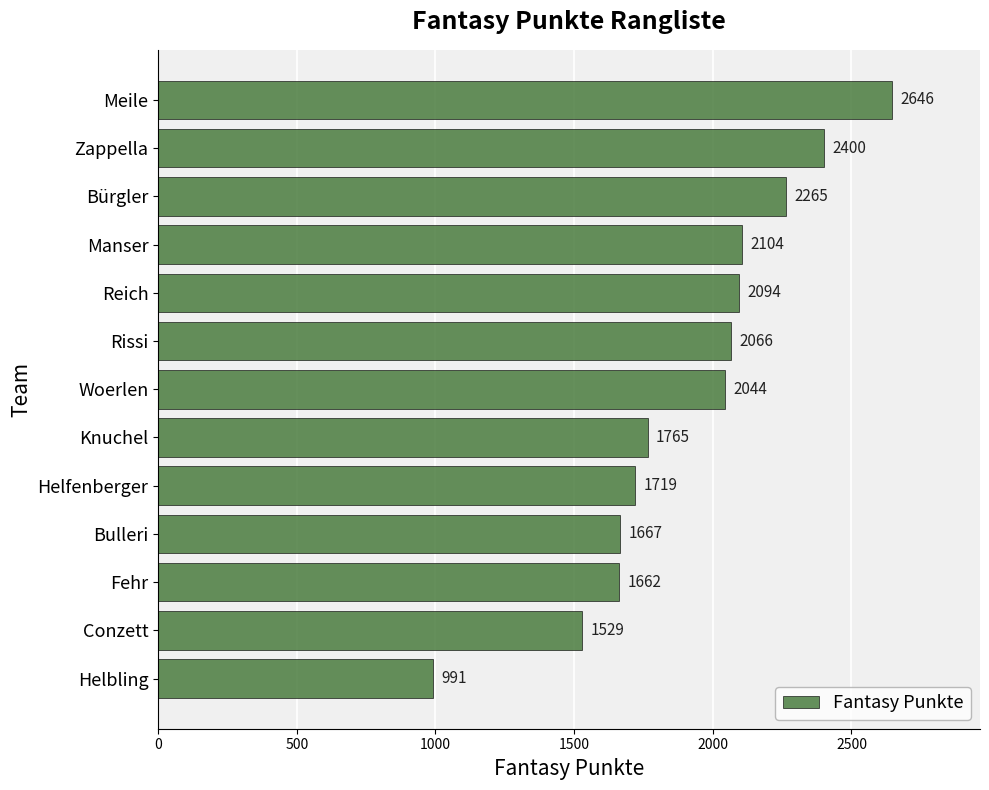

What position from the top is Knuchel?

8